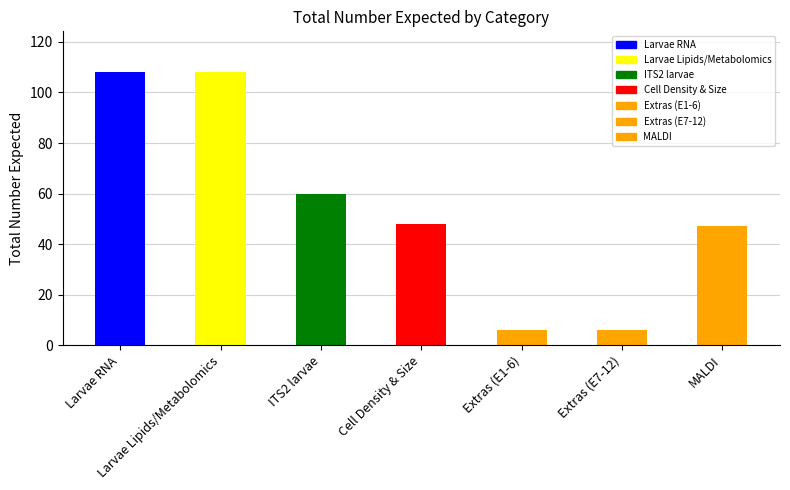

List the labels in order of value, largest first.

Larvae RNA, Larvae Lipids/Metabolomics, ITS2 larvae, Cell Density & Size, MALDI, Extras (E1-6), Extras (E7-12)